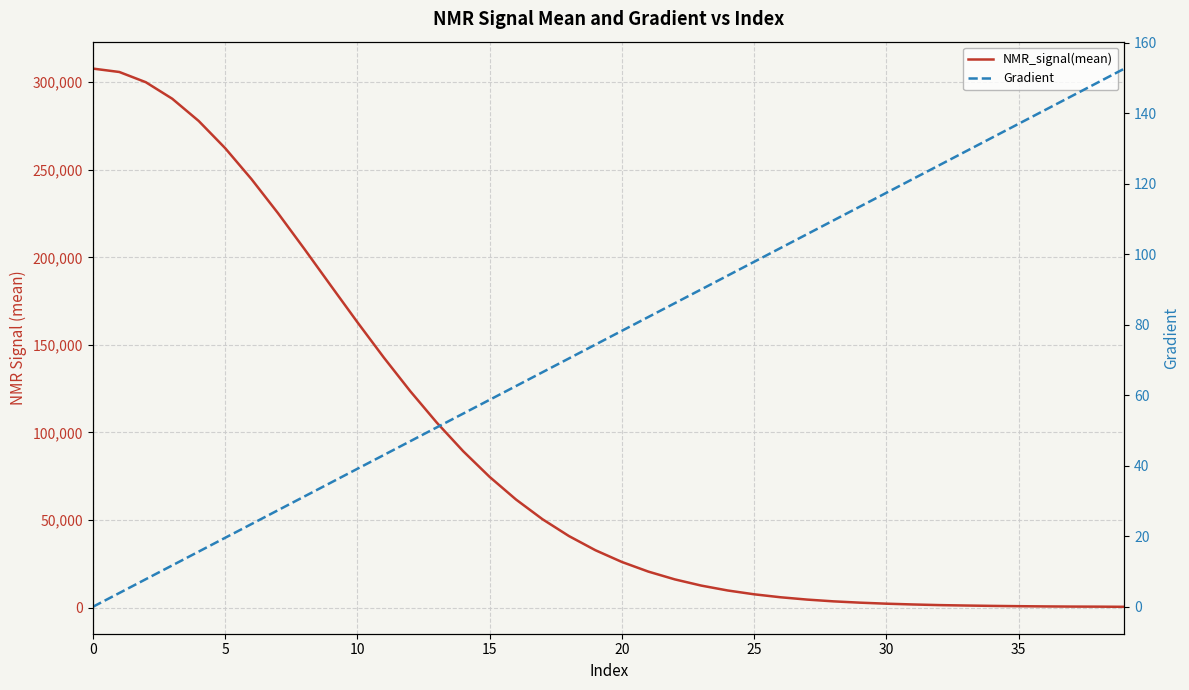

What is the value of the NMR_signal(mean) point at the 14th from the left?

105644.7